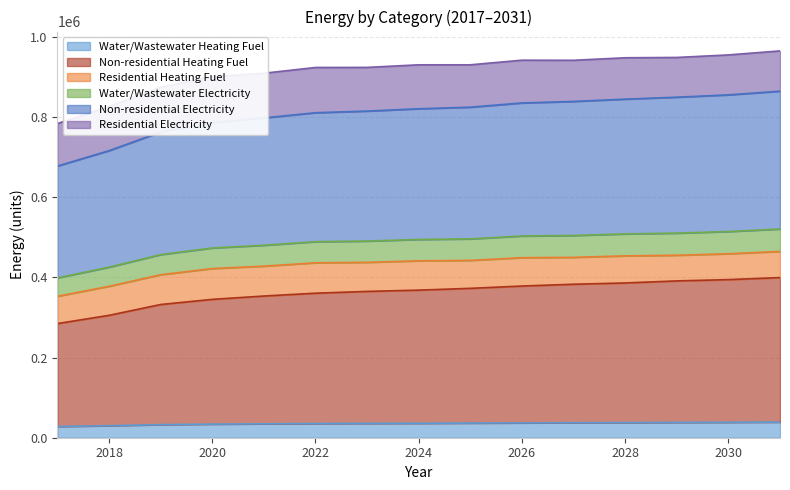

True or false: Water/Wastewater Heating Fuel and Non-residential Heating Fuel cross at least once.

False